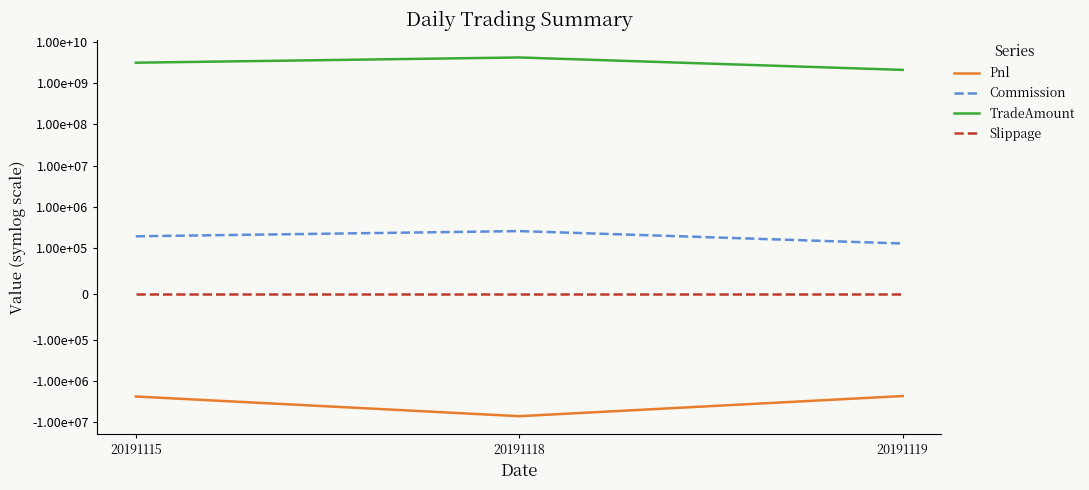

Where is TradeAmount nearest to the value 3160555400?

20191115